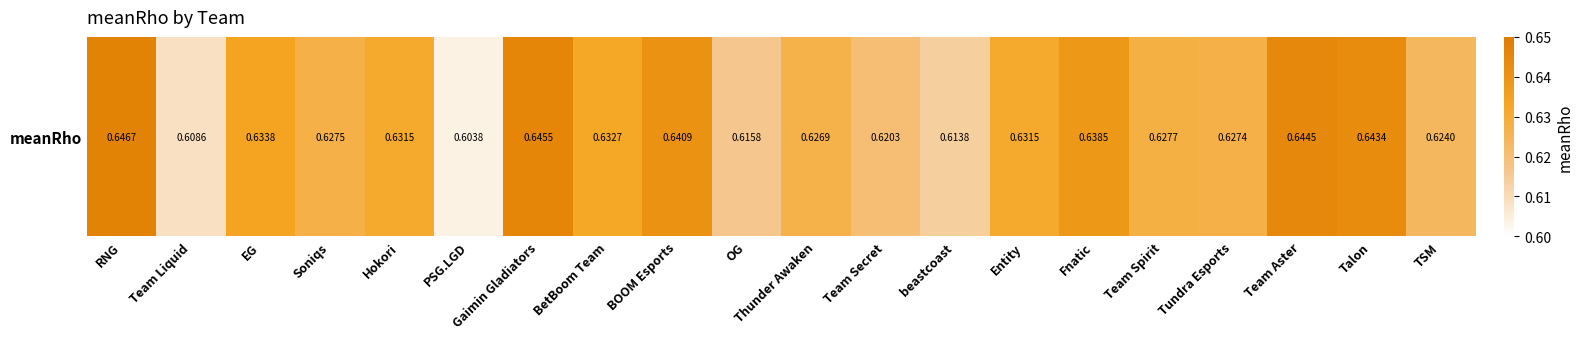

Reading left to right, extract all data points from this chart.

0.6	0.6	0.6	0.6	0.6	0.6	0.6	0.6	0.6	0.6	0.6	0.6	0.6	0.6	0.6	0.6	0.6	0.6	0.6	0.6